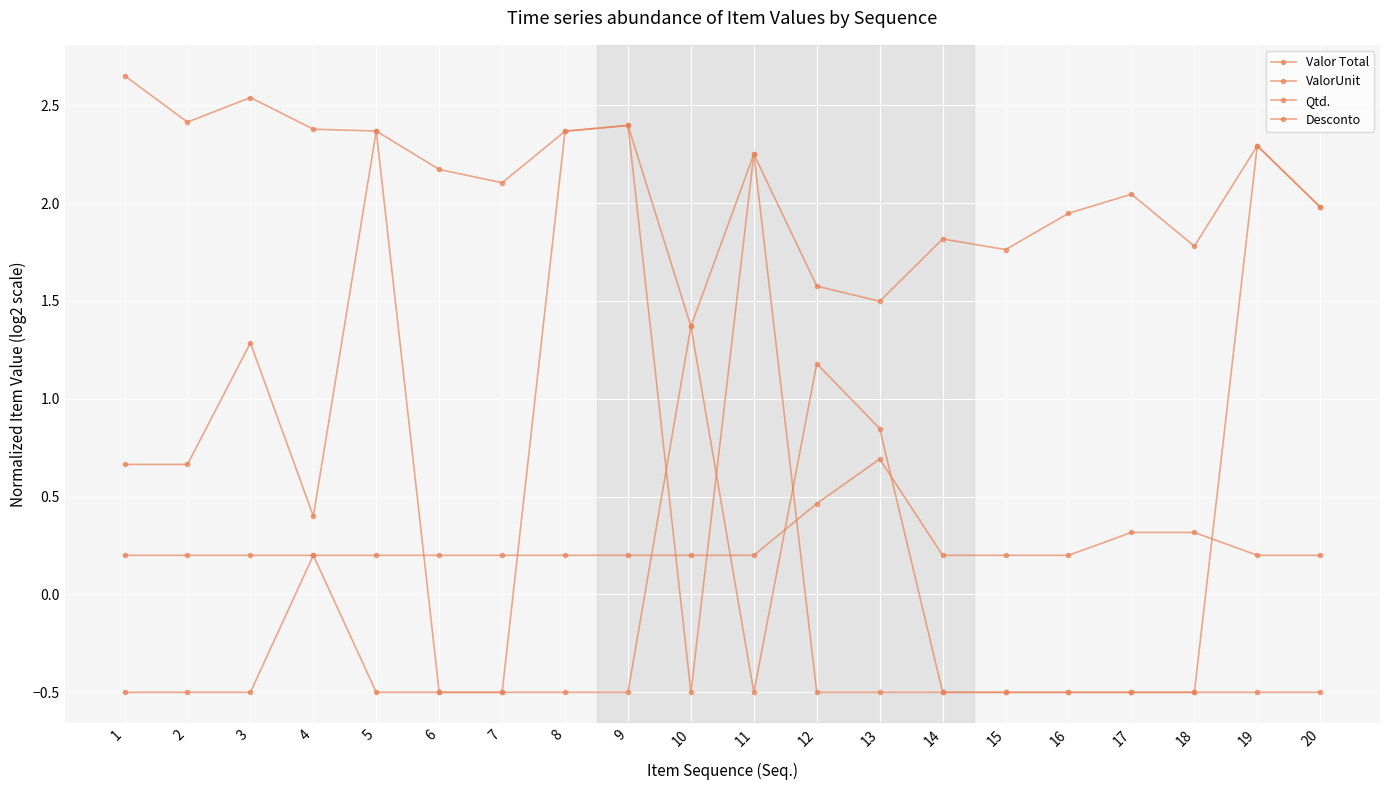

What is the value of the Valor Total point at the 6th from the left?

2.2